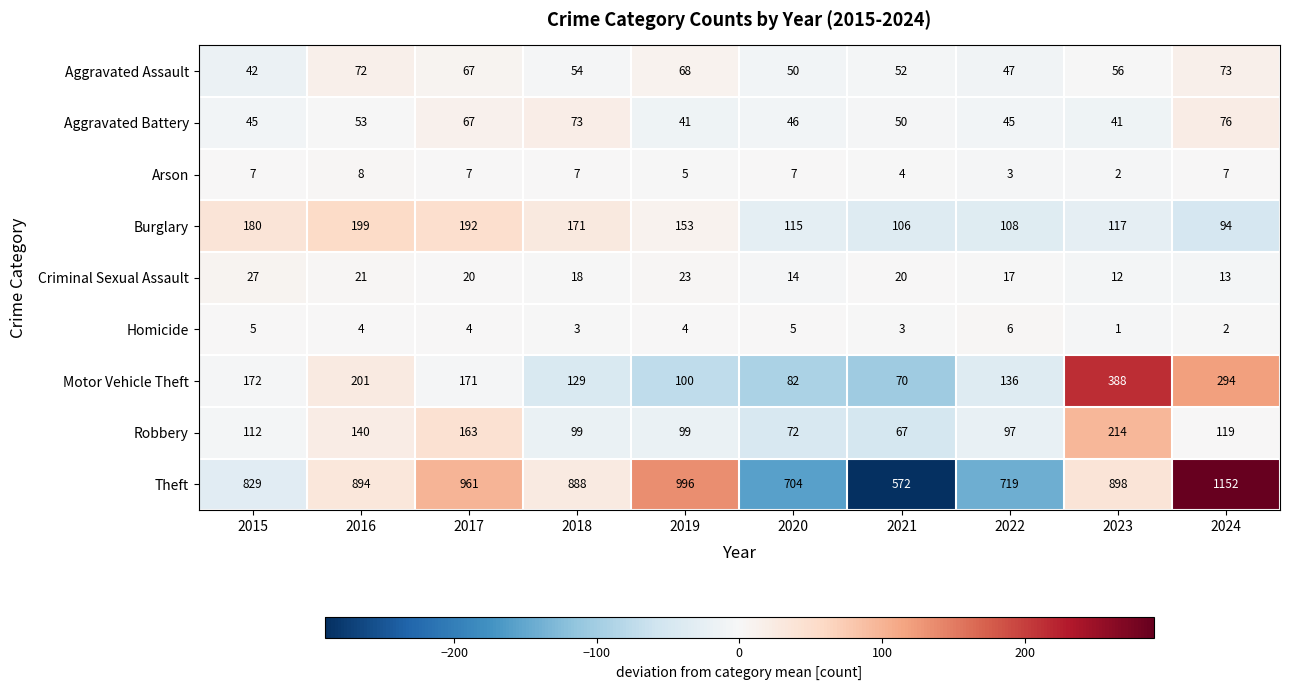

How many categories are shown in the chart?

10